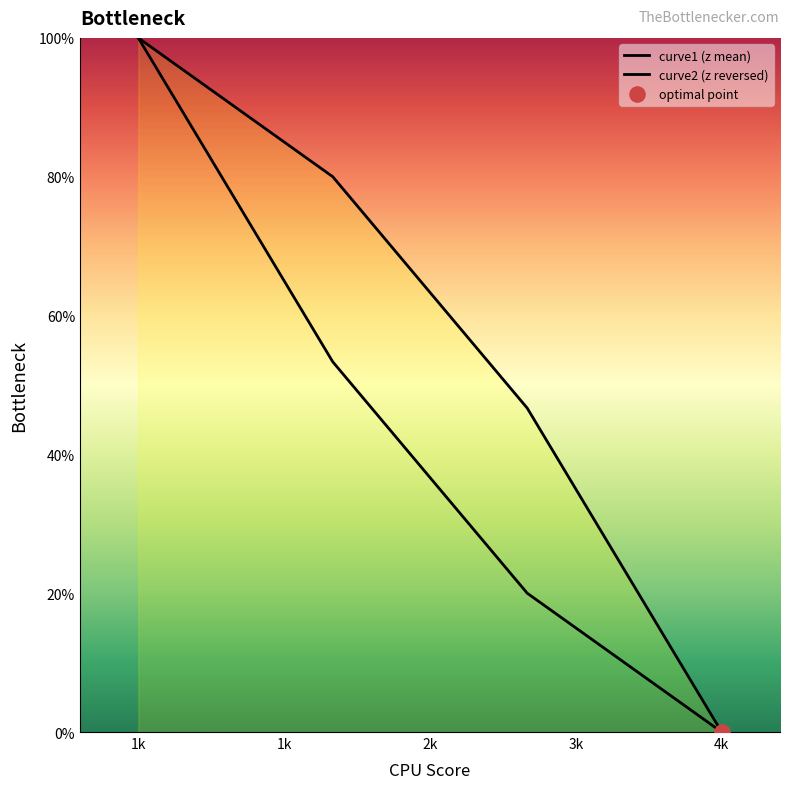

Which series contains the highest Y value?

curve1 (z mean)